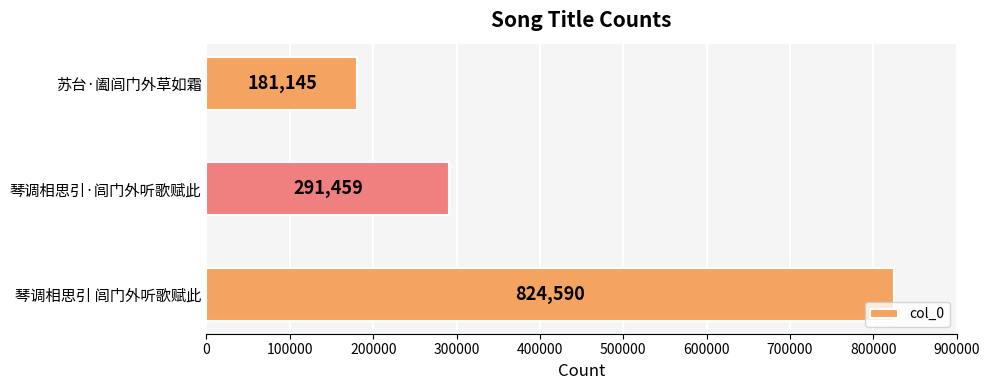

Reading bottom to top, what are all the values shown in this chart?

824590	291459	181145